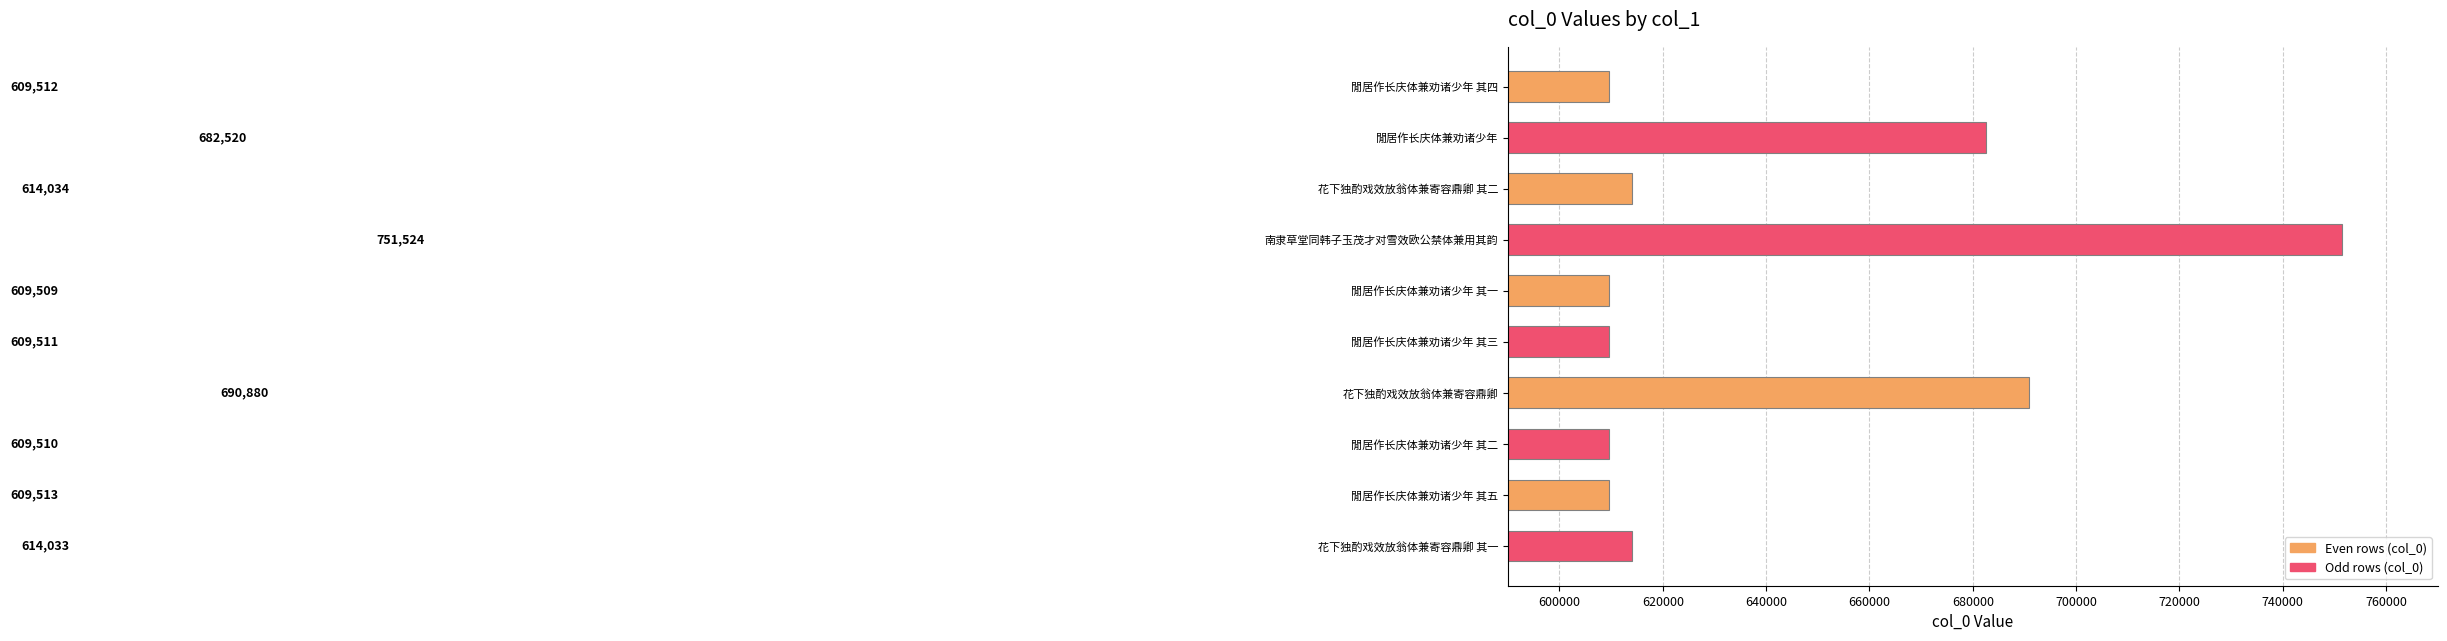

Are the bars horizontal?

Yes